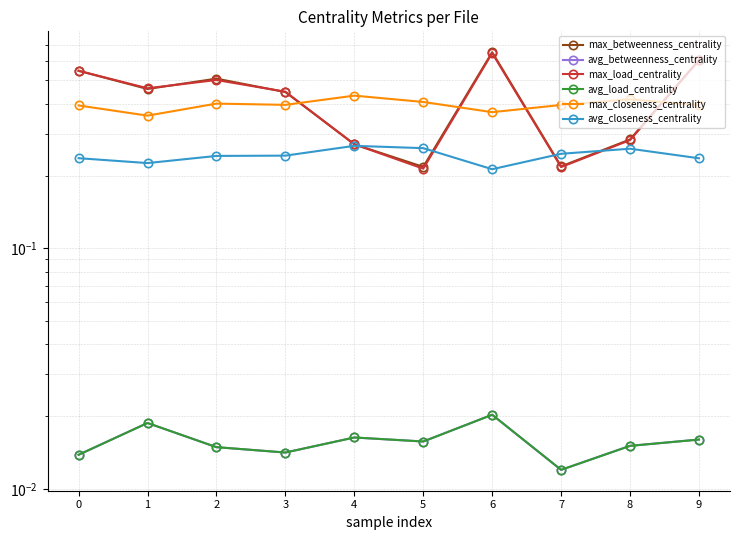

At which category does the chart reach its peak across all series?

6